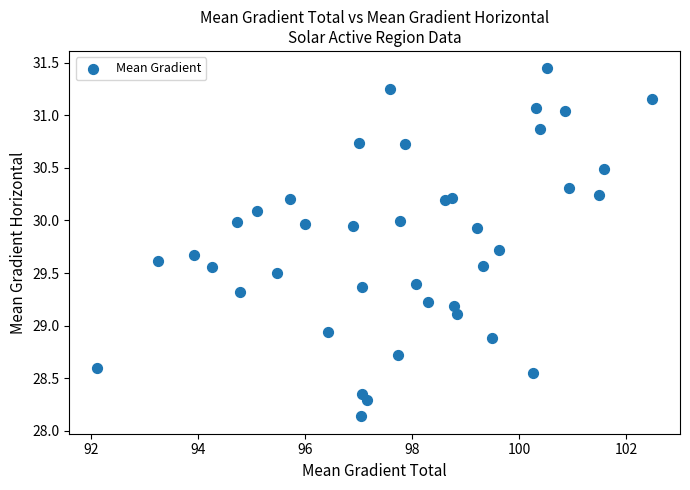

What is the range of X values (max minus min)?

10.4